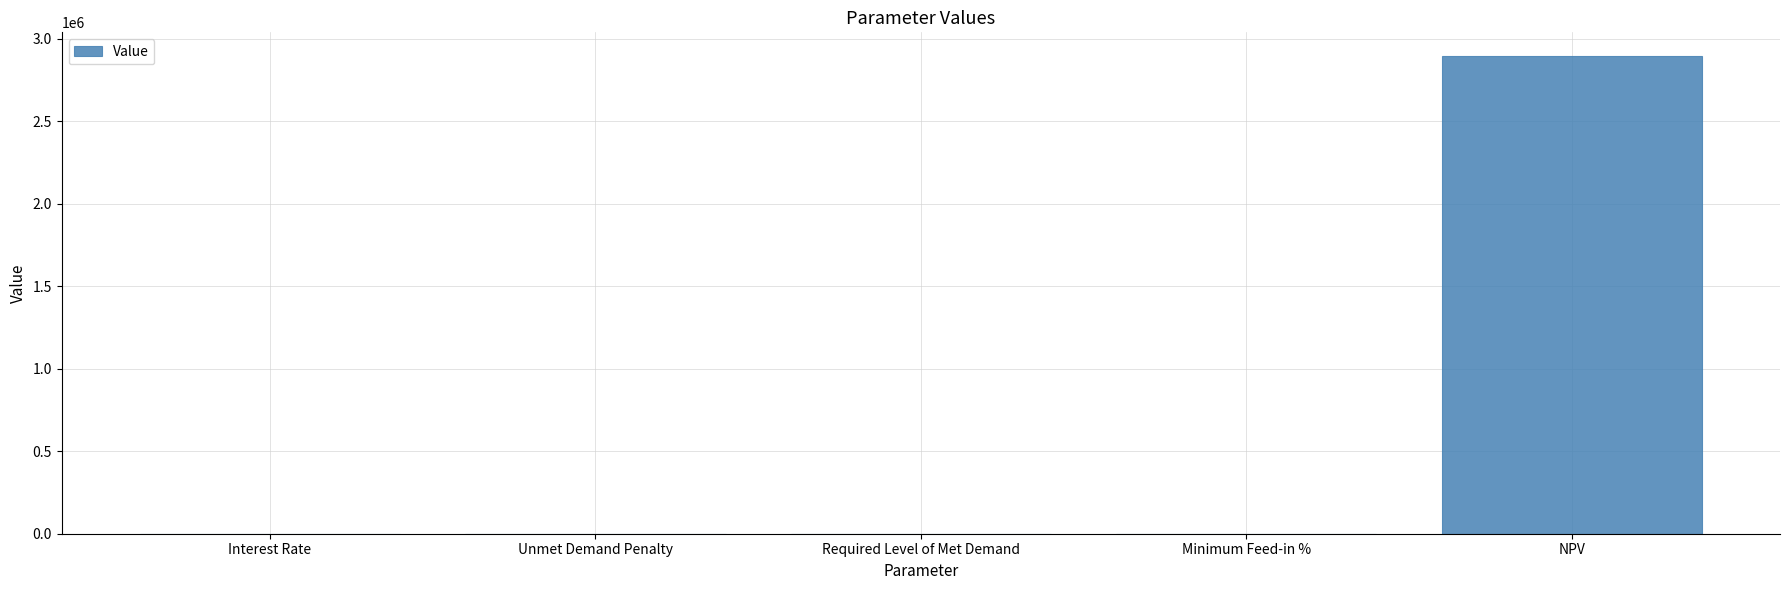

Is it true that the value at NPV is 2893609.4?

True